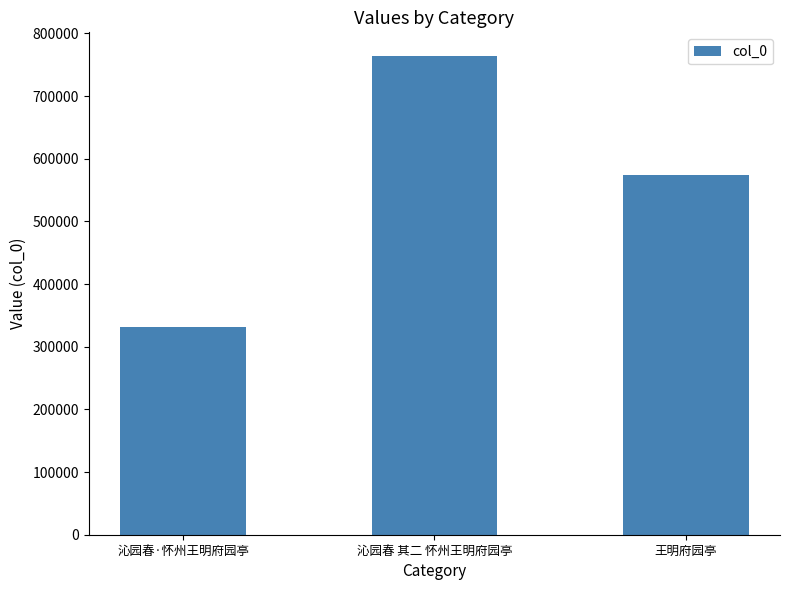

What is the difference between the second highest and minimum values?

242708